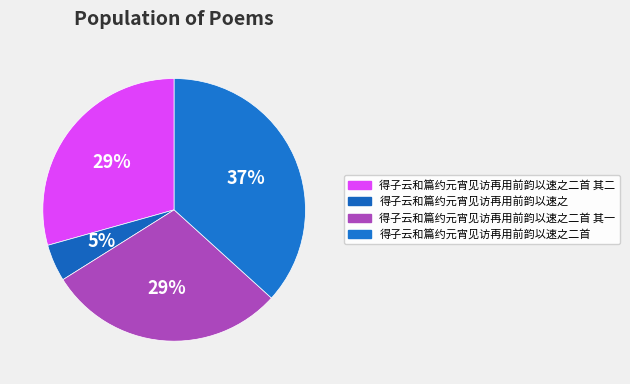

The 得子云和篇约元宵见访再用前韵以速之 slice represents 1% of the pie. True or false?

False